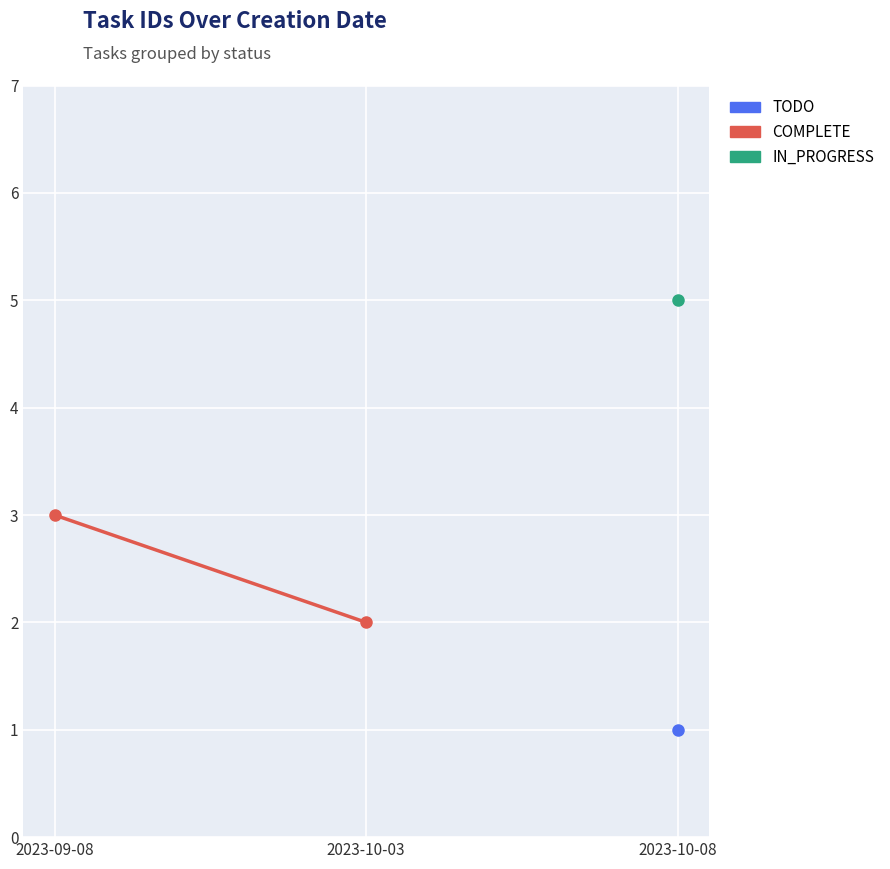

What is the change in value from 2023-09-08 to 2023-10-03?

-1